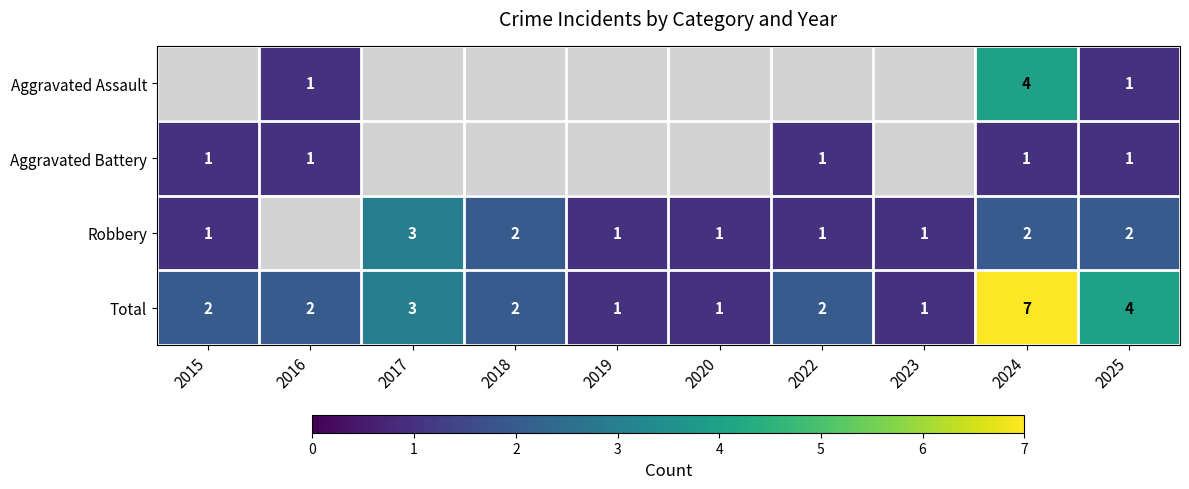

True or false: Aggravated Battery has a value of 1 at 2024.

True